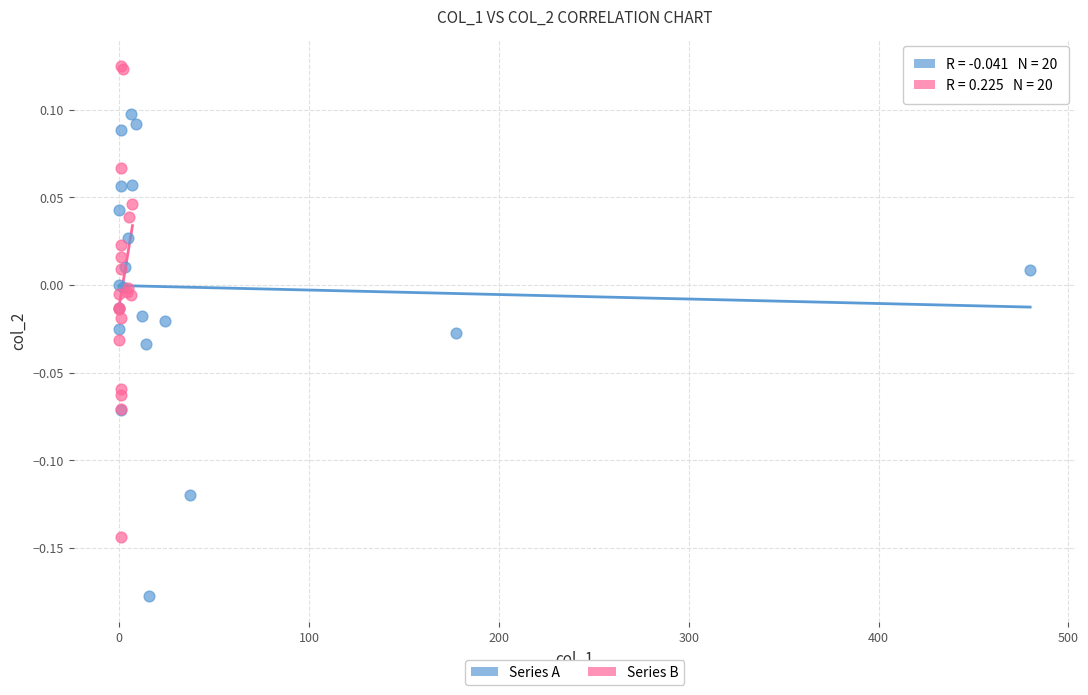

Which series has the widest spread of Y values?

Series A